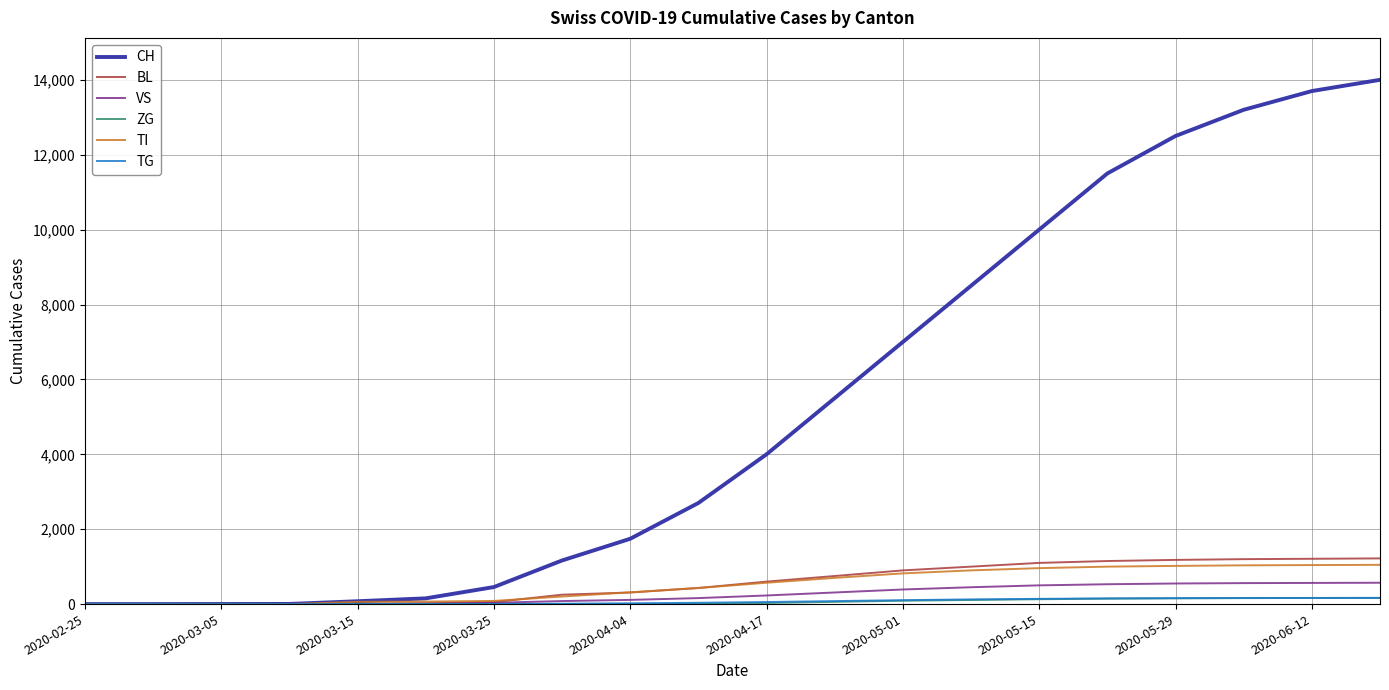

Which series has the largest total across all categories?

CH